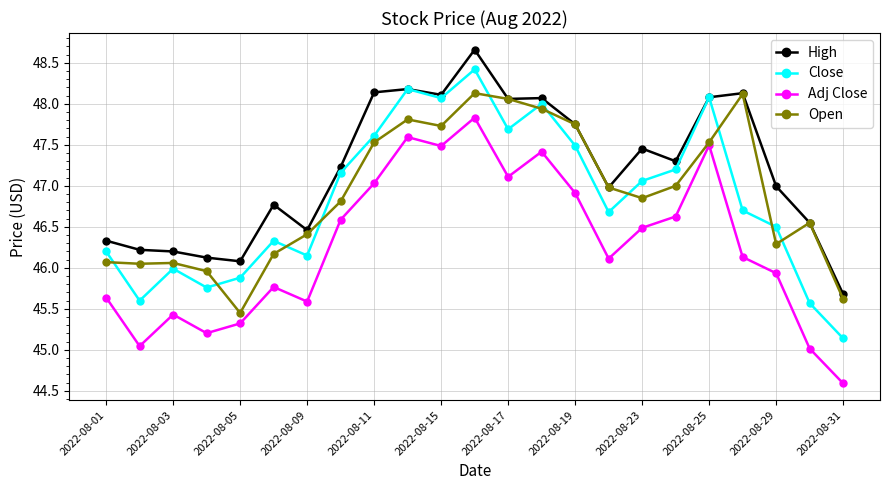

What is the value of the Adj Close point at the 23rd from the left?

44.6